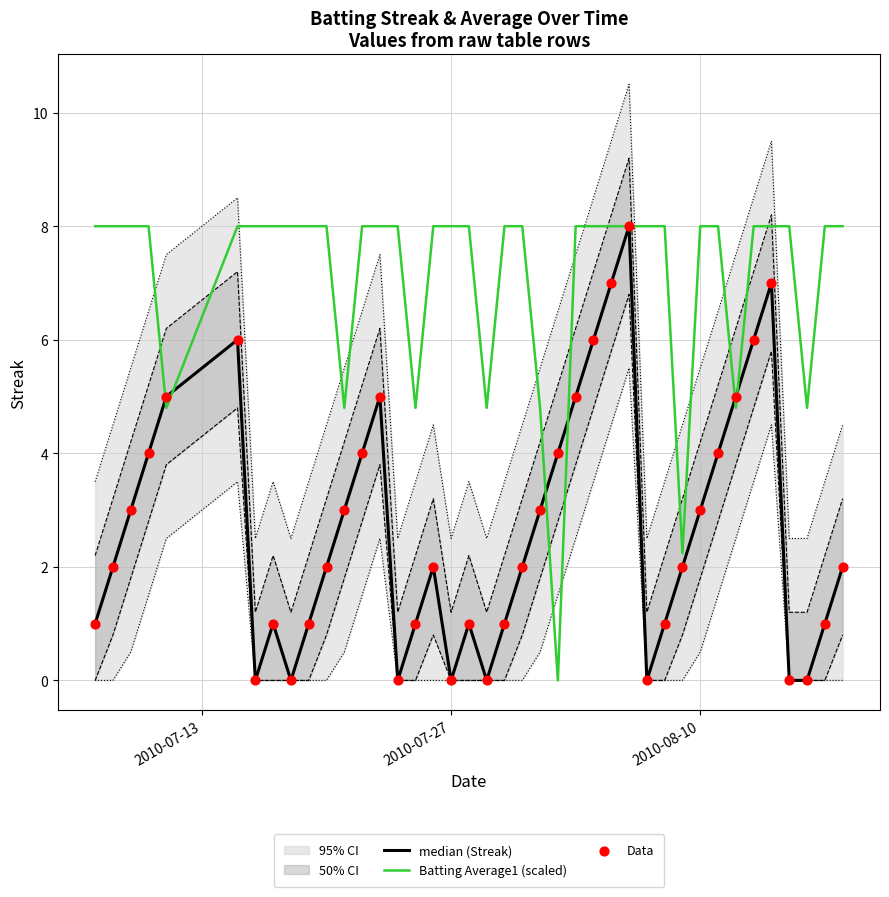

Is it true that Batting Average1 (scaled) equals 14.4 at 2010-08-10?

False